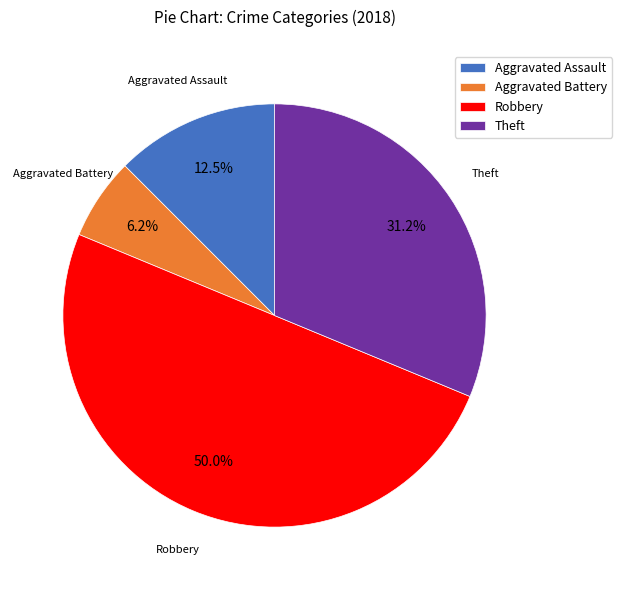

The Aggravated Assault slice represents 19% of the pie. True or false?

False